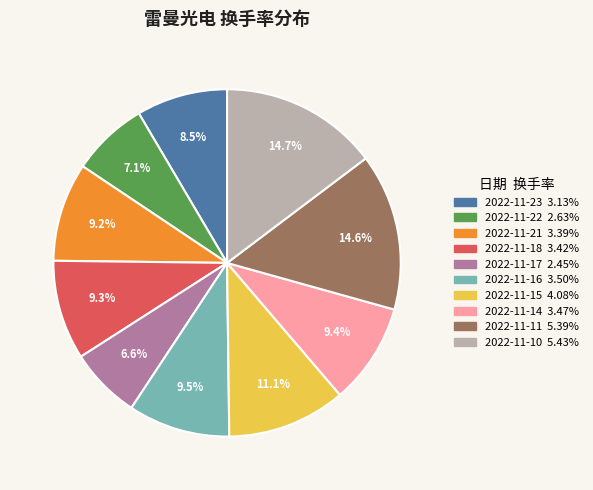

Does 2022-11-23 represent more than half of the total?

No